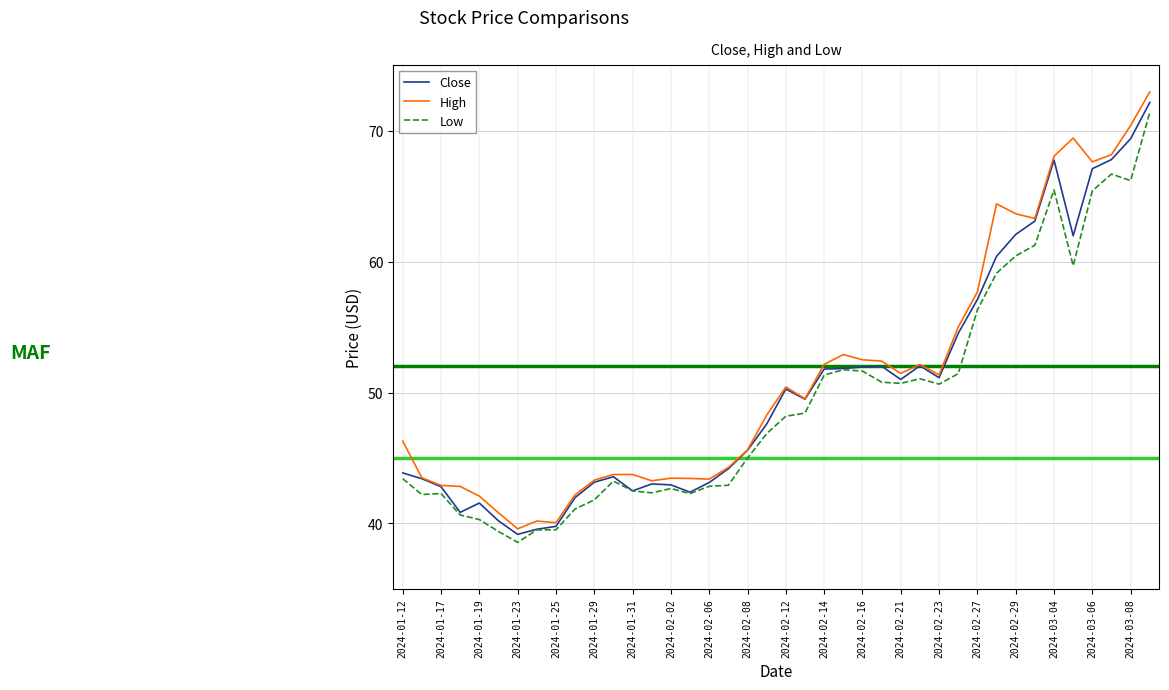

What is the smallest value displayed?

38.6